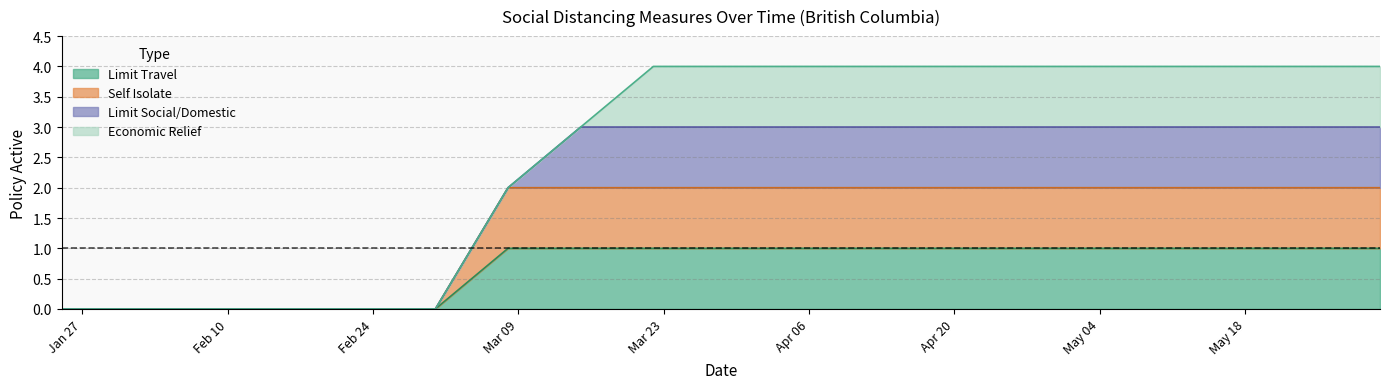

True or false: socialdistance_limittravel and socialdistance_selfisolate cross at least once.

False